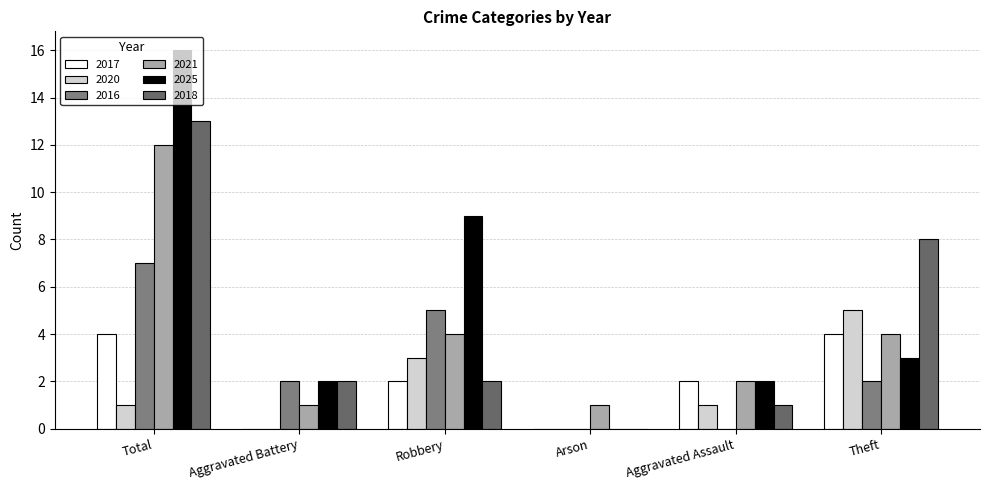

Is it true that 2017 equals 2 at Robbery?

True